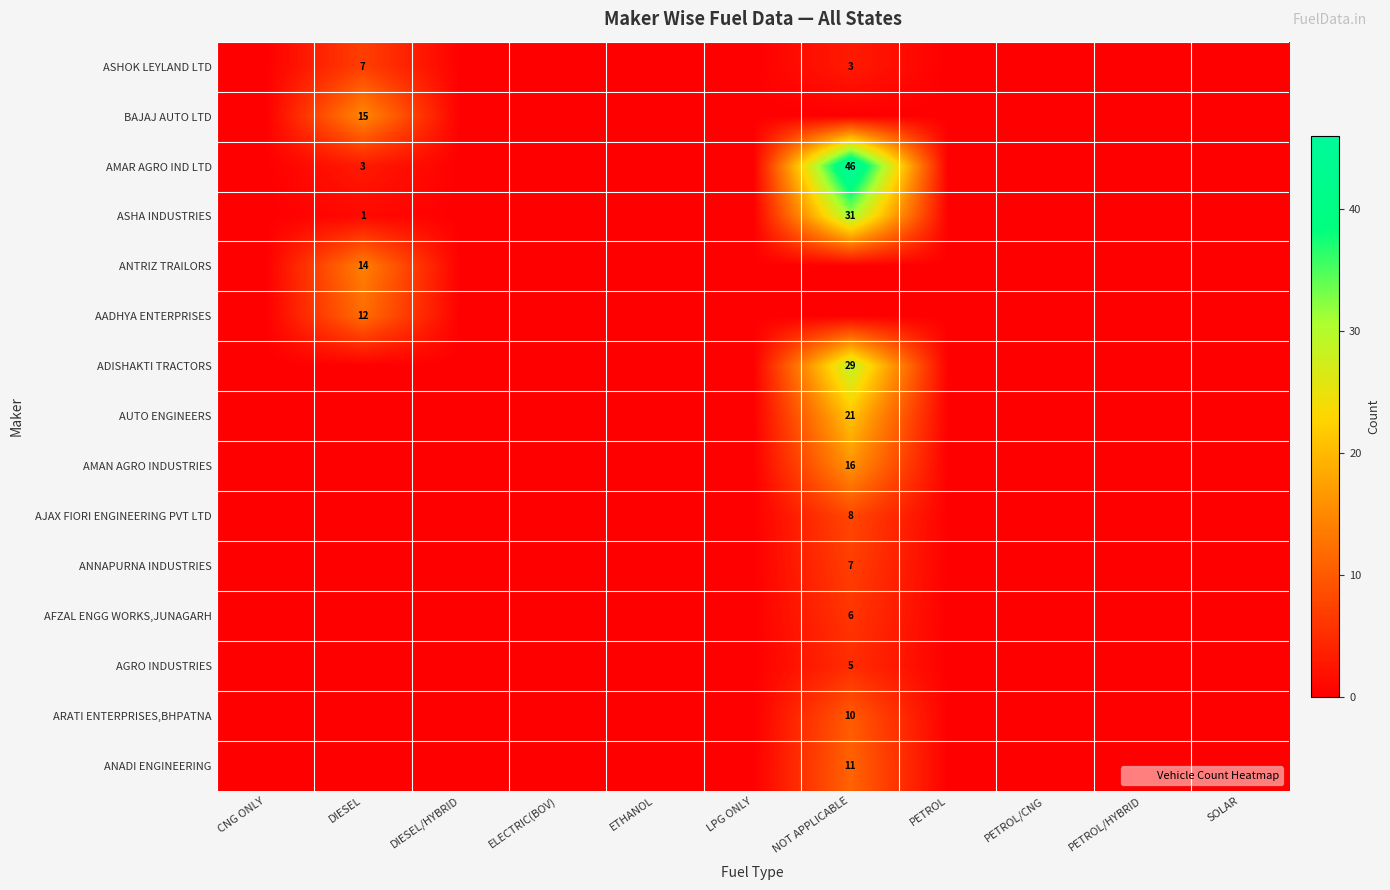

At which category is the sum across all series the highest?

NOT APPLICABLE